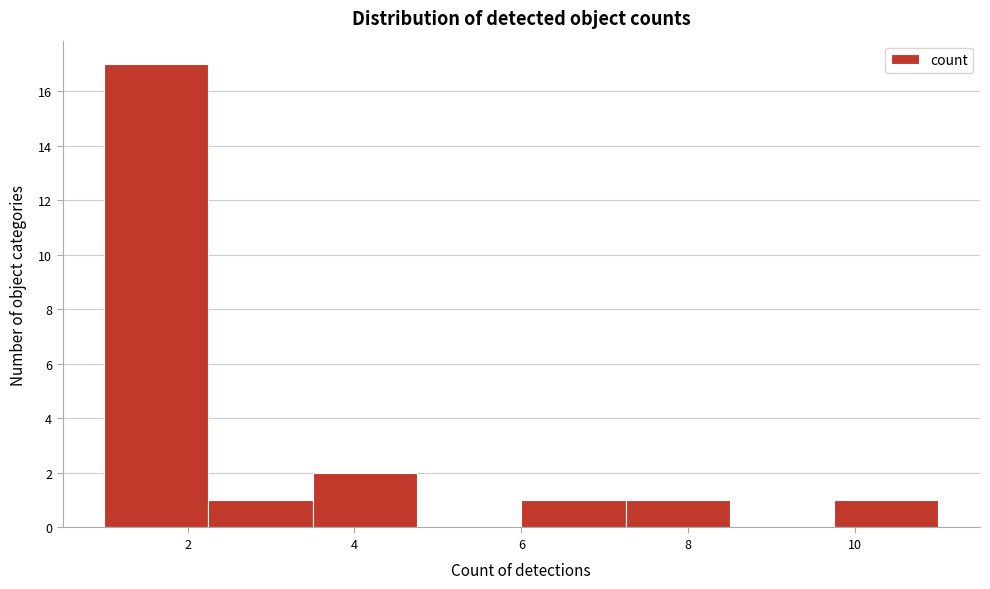

What is the height of the bar covering 2.25 to 3.50 on the x-axis? Neither the bar edges nor the heights are printed on the chart, so give them approximately, as read against the axes.

1